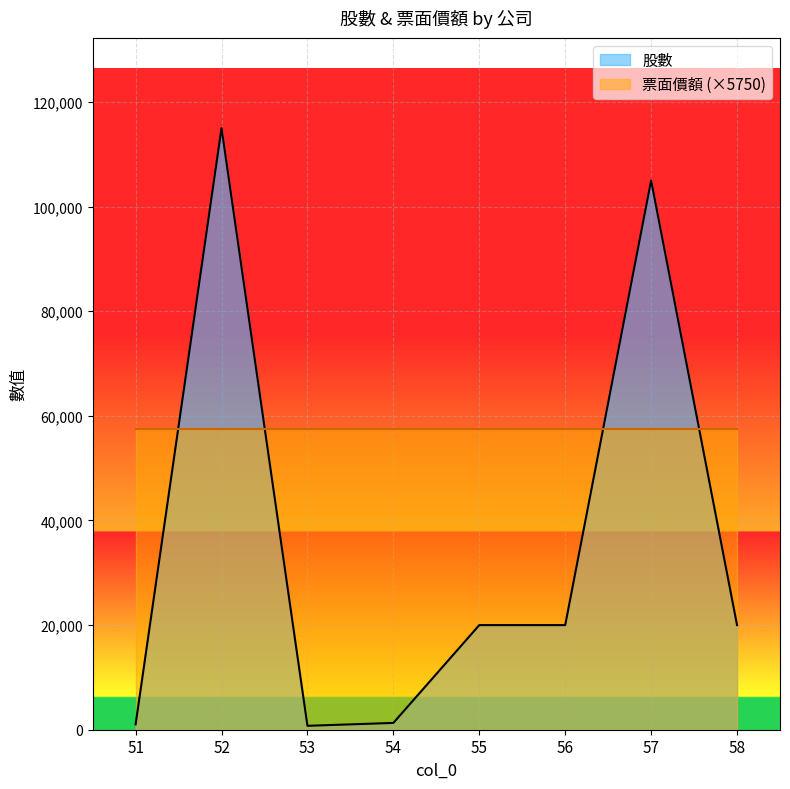

Reading left to right, transcribe all the data shown in this chart.

1036	115000	748	1300	20000	20000	105000	20000